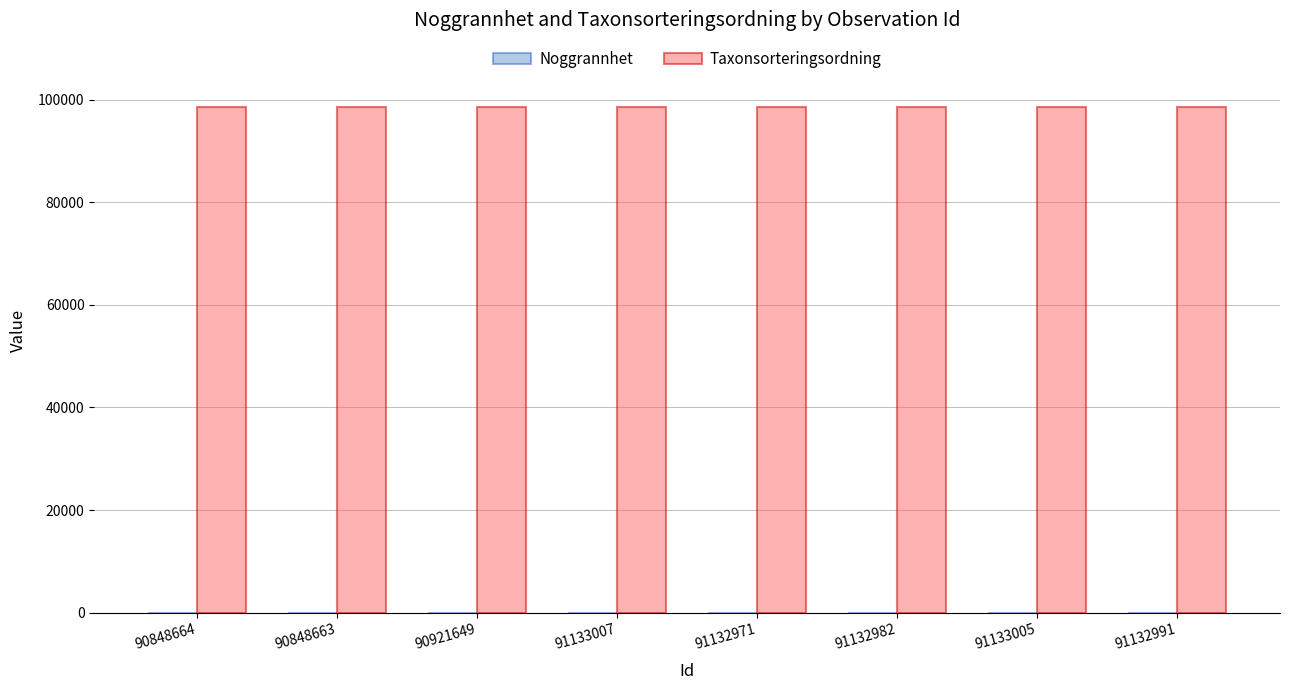

Which series has the largest total across all categories?

Taxonsorteringsordning